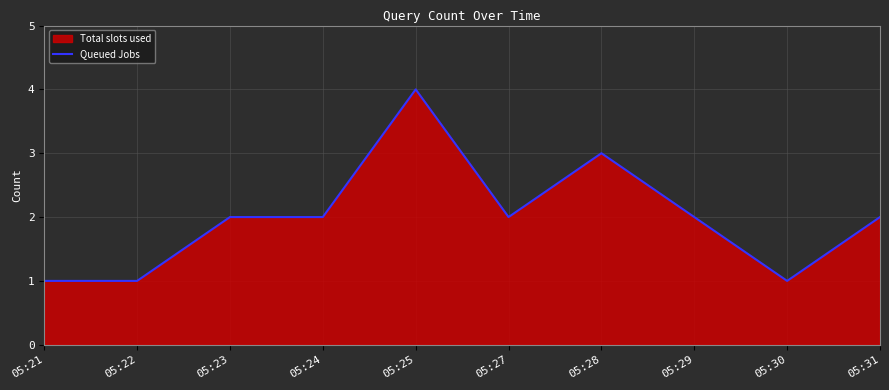

Between 05:23 and 05:22, which is larger?

05:23